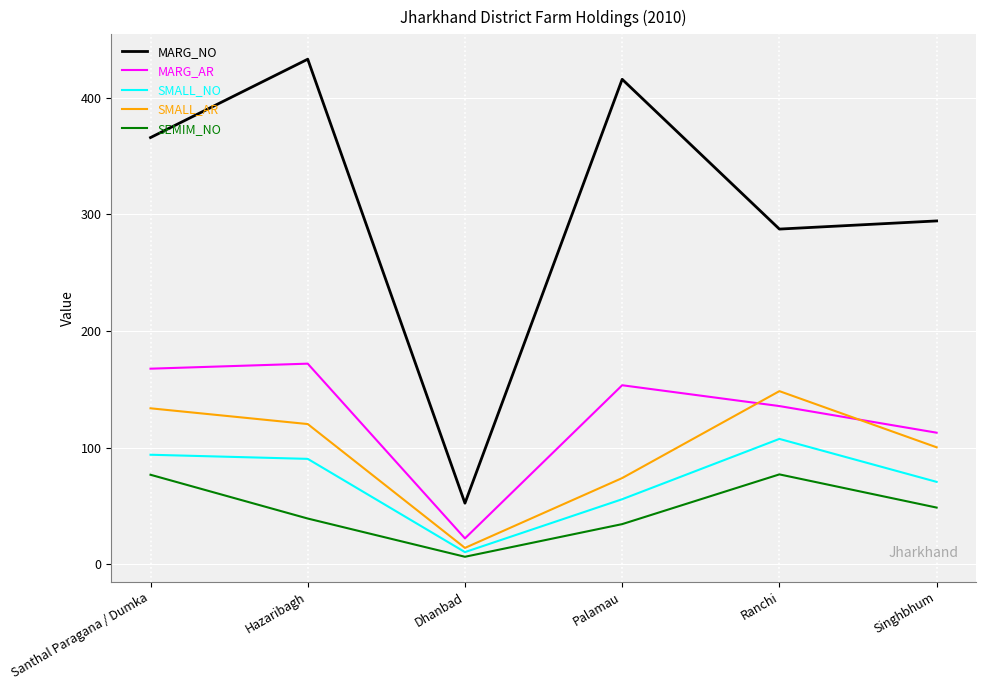

Where does the MARG_AR series first go above 153?

Santhal Paragana / Dumka